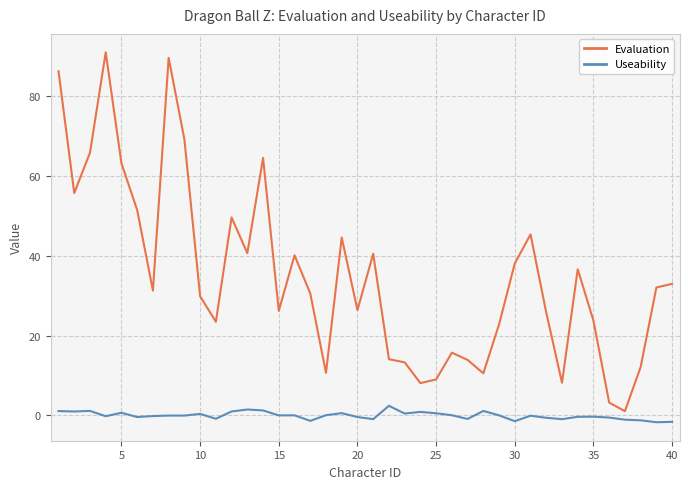

True or false: Useability and Evaluation intersect in this chart.

False